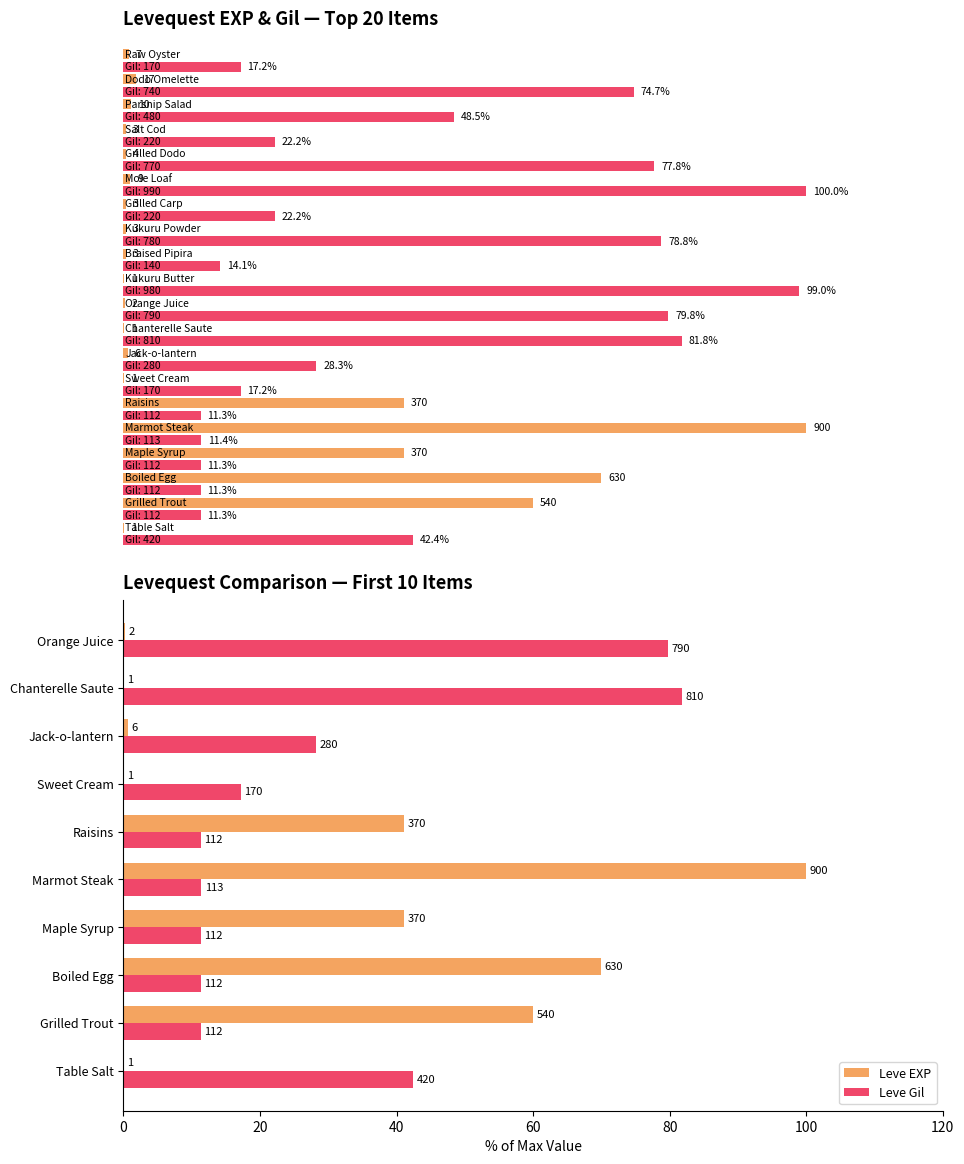

Reading left to right, list all the values displayed in this chart.

Leve EXP: 0.1	60.0	70.0	41.1	100.0	41.1	0.1	0.7	0.1	0.2
Leve Gil: 42.4	11.3	11.3	11.3	11.4	11.3	17.2	28.3	81.8	79.8